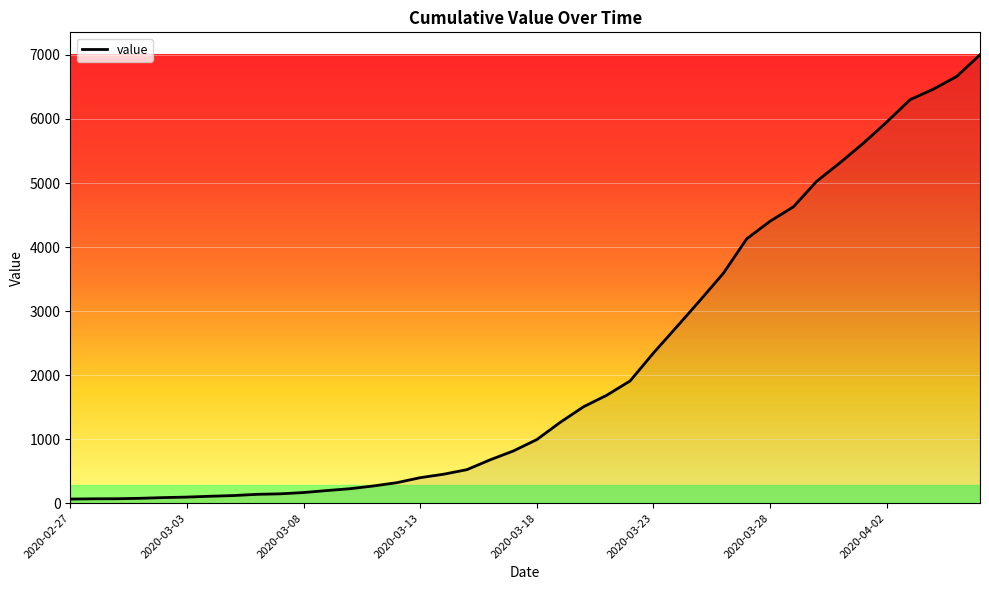

What is the maximum value shown in the chart?

7003